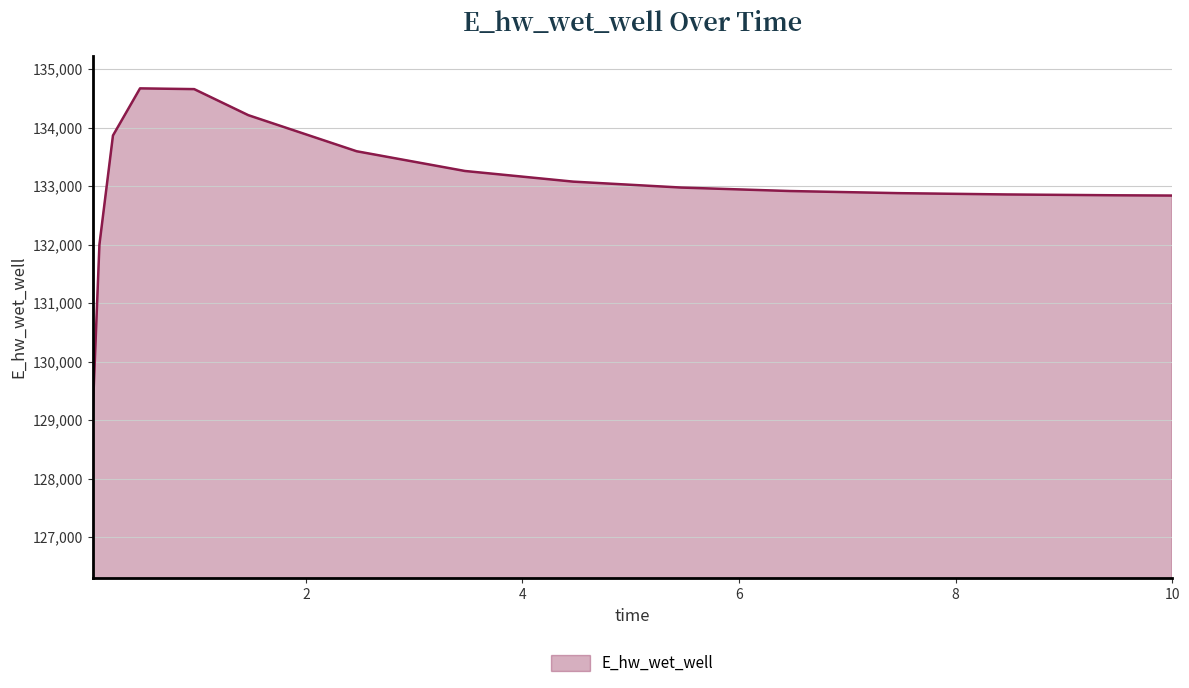

What is the minimum value shown in the chart?

129086.4